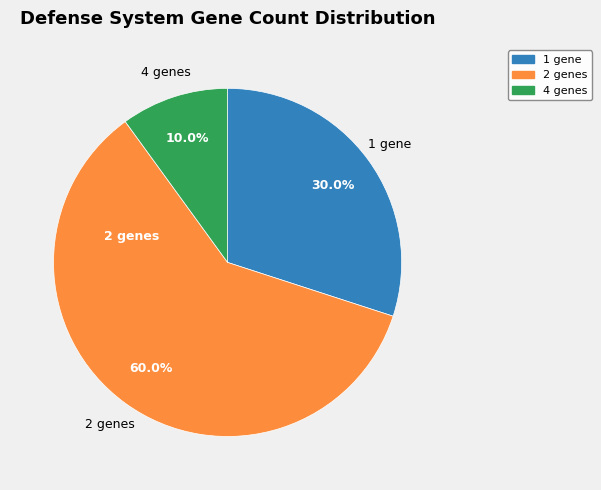

Does any single category account for the majority?

Yes